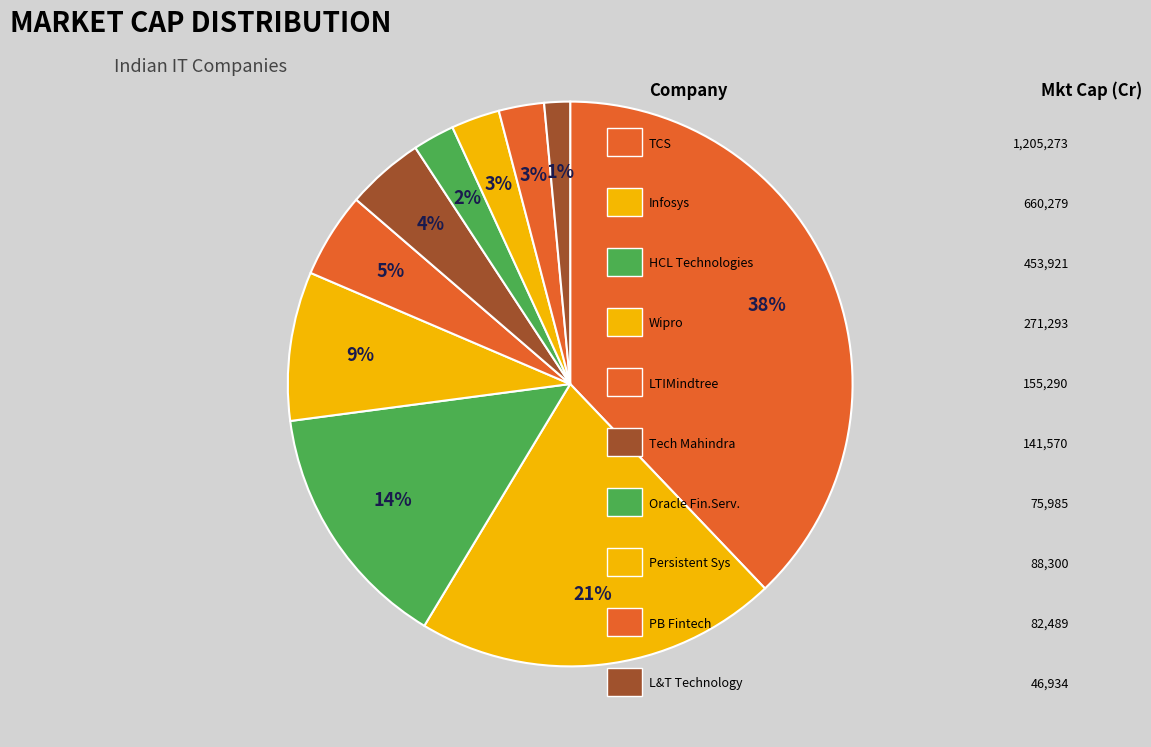

How many segments does this pie chart have?

10